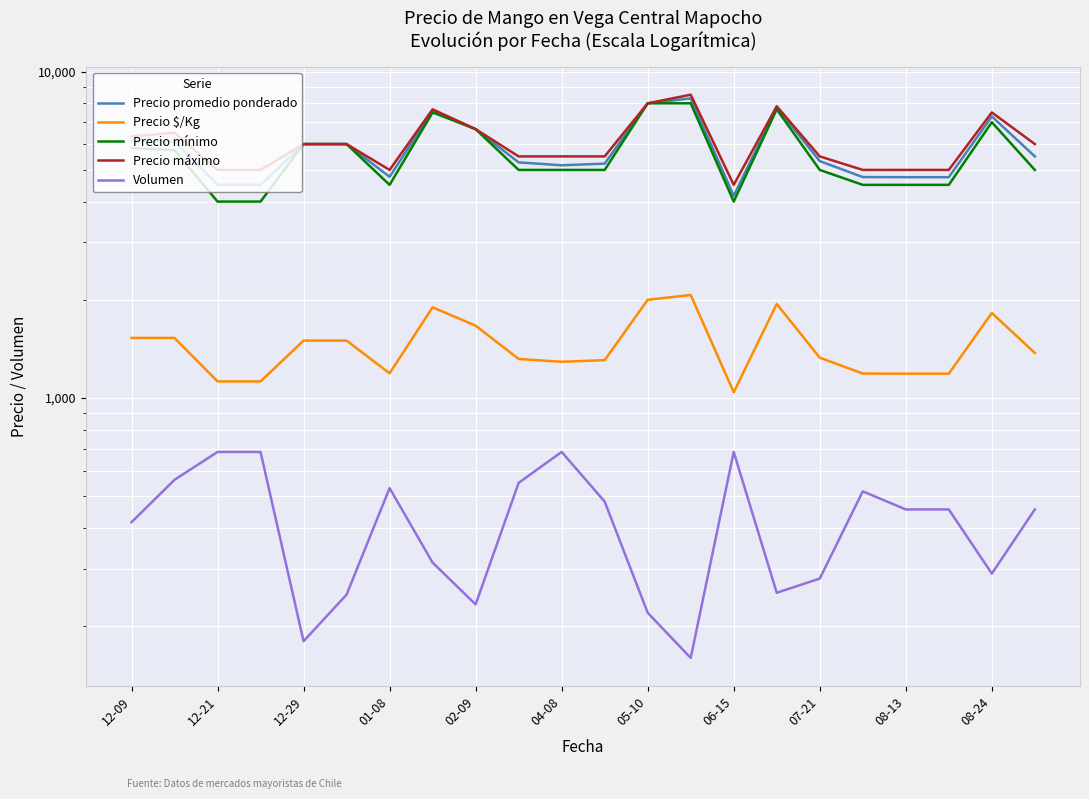

How many lines are shown in the chart?

5